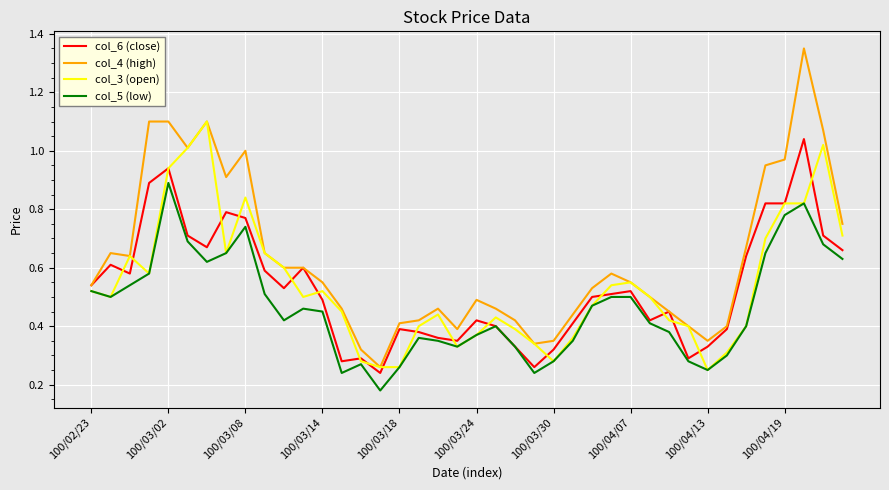

Which series has the largest total across all categories?

col_4 (high)